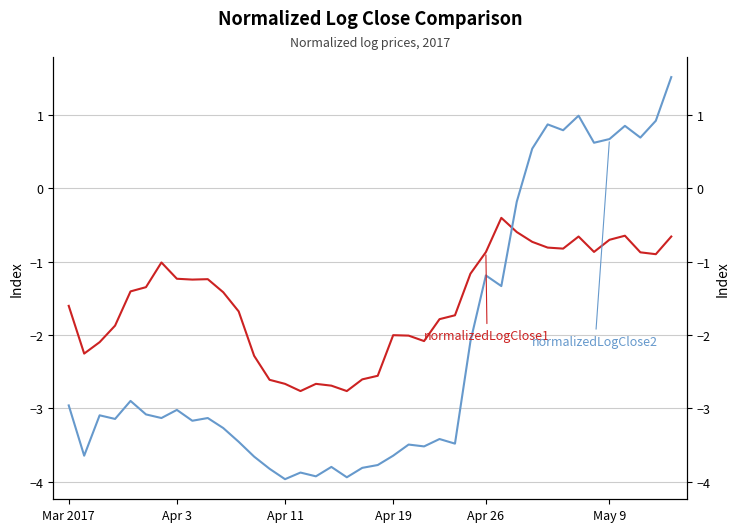

Is this an area chart (filled region under the line)?

No